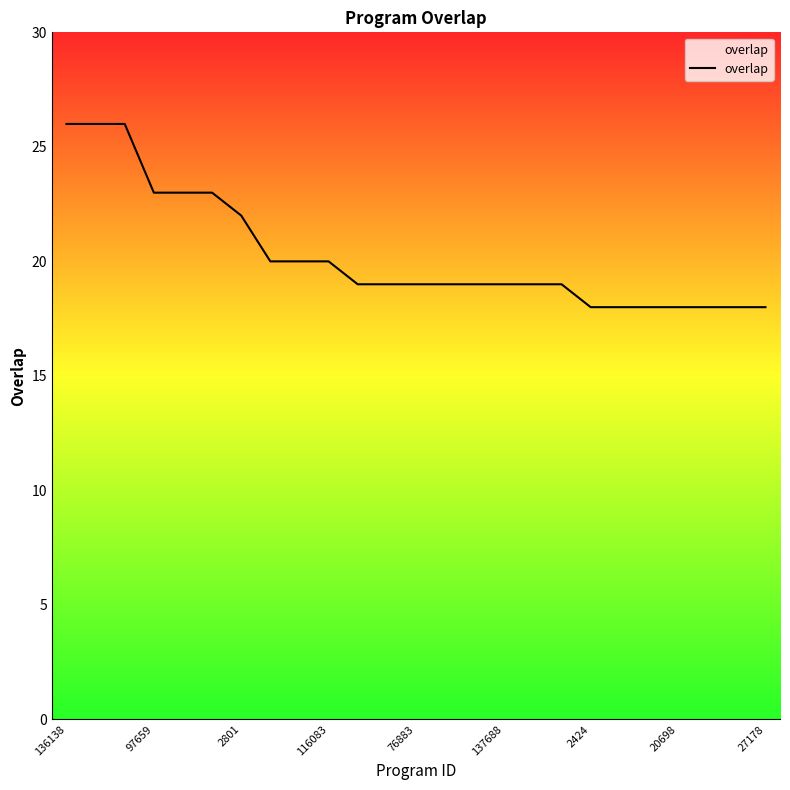

Count the values in the range 18 to 22.

19